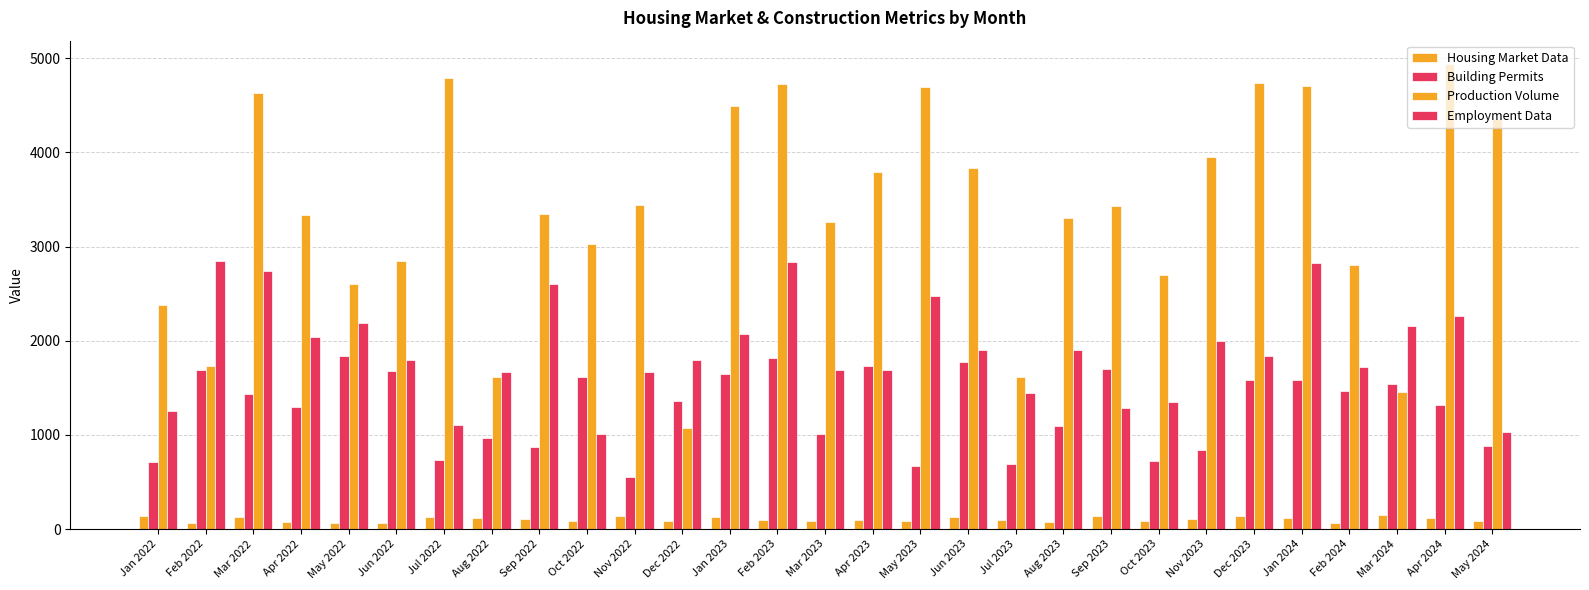

Reading right to left, list all the values displayed in this chart.

Housing Market Data: May 2024=83.5	Apr 2024=112.8	Mar 2024=144.0	Feb 2024=61.7	Jan 2024=112.4	Dec 2023=140.7	Nov 2023=104.4	Oct 2023=88.4	Sep 2023=140.0	Aug 2023=73.2	Jul 2023=100.3	Jun 2023=124.8	May 2023=80.1	Apr 2023=96.3	Mar 2023=87.7	Feb 2023=93.9	Jan 2023=131.7	Dec 2022=89.2	Nov 2022=137.7	Oct 2022=85.9	Sep 2022=102.3	Aug 2022=116.5	Jul 2022=131.5	Jun 2022=66.4	May 2022=66.4	Apr 2022=70.2	Mar 2022=129.5	Feb 2022=64.0	Jan 2022=134.2
Building Permits: May 2024=877.7	Apr 2024=1314.1	Mar 2024=1540.9	Feb 2024=1461.7	Jan 2024=1580.0	Dec 2023=1583.4	Nov 2023=843.9	Oct 2023=724.9	Sep 2023=1695.9	Aug 2023=1095.9	Jul 2023=691.2	Jun 2023=1769.7	May 2023=666.0	Apr 2023=1731.9	Mar 2023=1013.1	Feb 2023=1815.2	Jan 2023=1643.7	Dec 2022=1354.8	Nov 2022=550.3	Oct 2022=1615.9	Sep 2022=872.7	Aug 2022=967.6	Jul 2022=727.5	Jun 2022=1682.9	May 2022=1840.8	Apr 2022=1300.2	Mar 2022=1430.1	Feb 2022=1691.0	Jan 2022=708.9
Production Volume: May 2024=4355.6	Apr 2024=4939.4	Mar 2024=1453.0	Feb 2024=2803.4	Jan 2024=4702.3	Dec 2023=4737.5	Nov 2023=3945.8	Oct 2023=2696.5	Sep 2023=3426.9	Aug 2023=3305.2	Jul 2023=1610.2	Jun 2023=3828.9	May 2023=4690.0	Apr 2023=3786.6	Mar 2023=3260.5	Feb 2023=4728.5	Jan 2023=4488.5	Dec 2022=1072.4	Nov 2022=3445.8	Oct 2022=3023.6	Sep 2022=3344.9	Aug 2022=1613.4	Jul 2022=4789.1	Jun 2022=2848.0	May 2022=2603.4	Apr 2022=3333.6	Mar 2022=4633.8	Feb 2022=1726.4	Jan 2022=2382.8
Employment Data: May 2024=1026.2	Apr 2024=2264.5	Mar 2024=2161.2	Feb 2024=1724.8	Jan 2024=2829.7	Dec 2023=1837.8	Nov 2023=1996.7	Oct 2023=1352.8	Sep 2023=1281.7	Aug 2023=1904.9	Jul 2023=1449.2	Jun 2023=1904.4	May 2023=2475.0	Apr 2023=1693.9	Mar 2023=1692.7	Feb 2023=2839.7	Jan 2023=2074.8	Dec 2022=1796.3	Nov 2022=1667.0	Oct 2022=1009.3	Sep 2022=2605.7	Aug 2022=1670.4	Jul 2022=1109.5	Jun 2022=1798.0	May 2022=2182.6	Apr 2022=2037.7	Mar 2022=2739.8	Feb 2022=2841.7	Jan 2022=1249.3